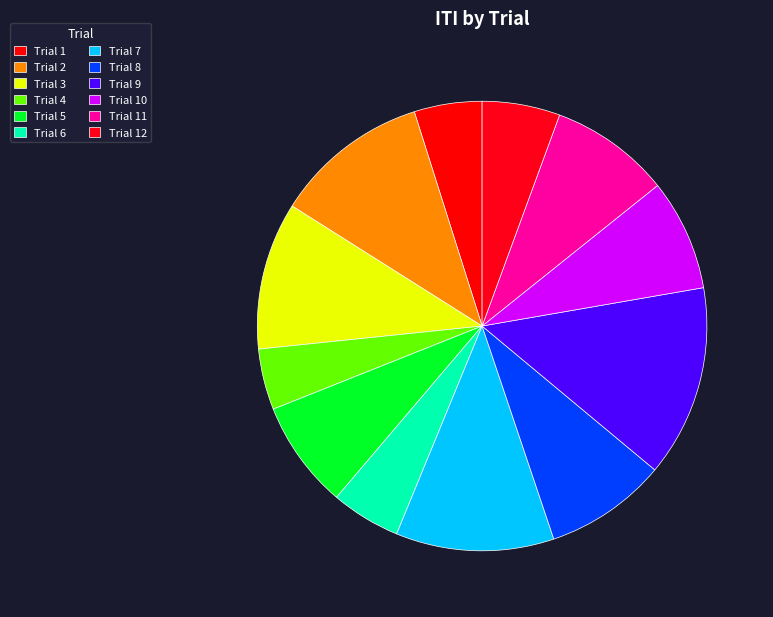

Between Trial 7 and Trial 12, which is larger?

Trial 7